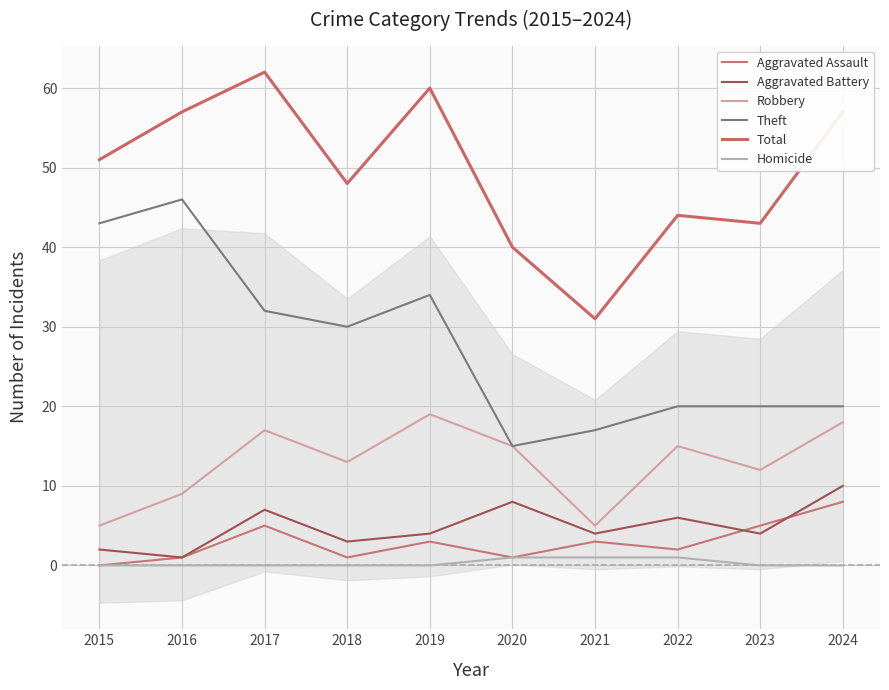

What is the value of the Aggravated Battery point at the 3rd from the left?

7